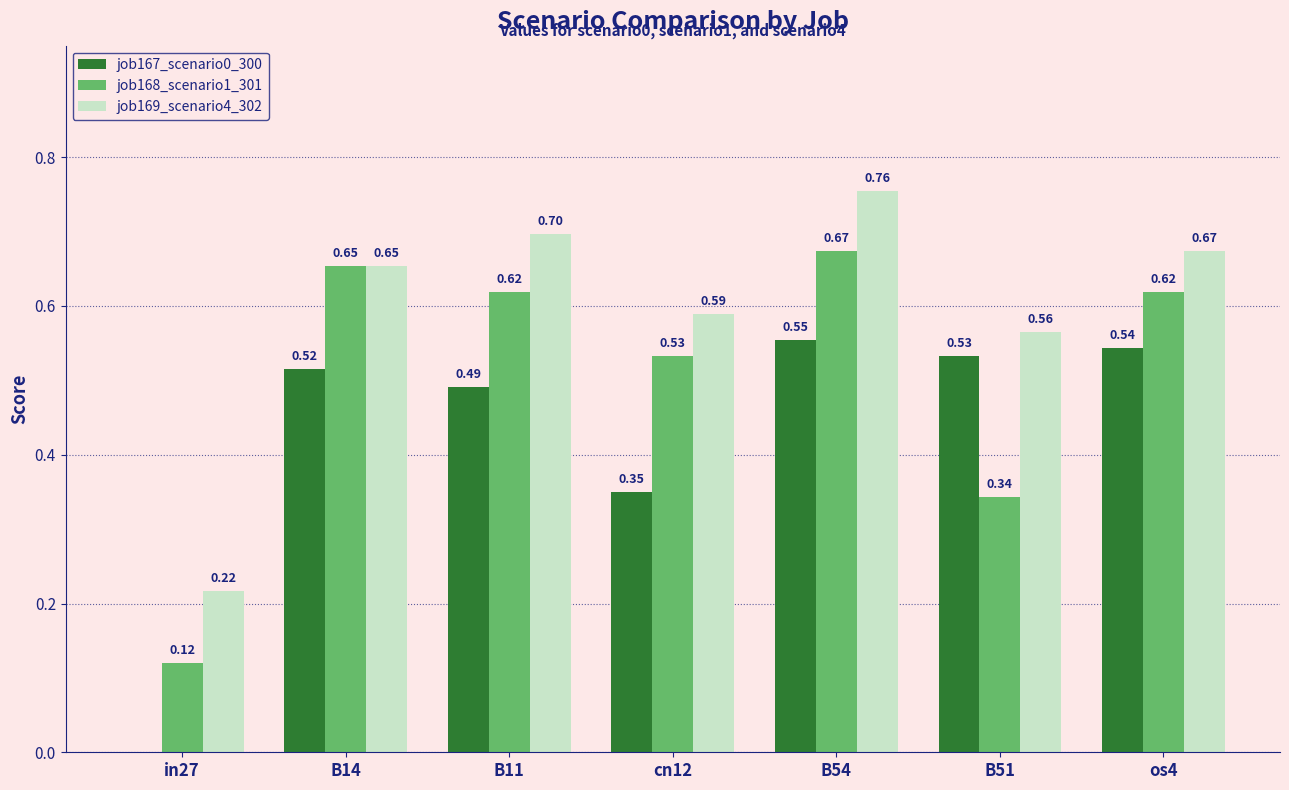

Between B11 and cn12, which series saw the biggest shift?

job167_scenario0_300